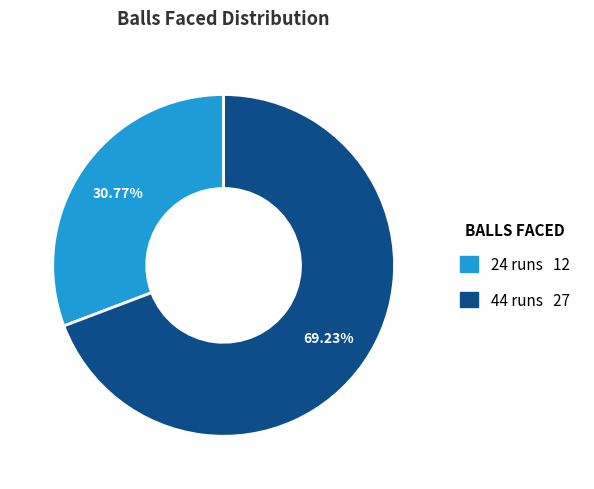

Rank the categories by value from highest to lowest.

44 runs, 24 runs